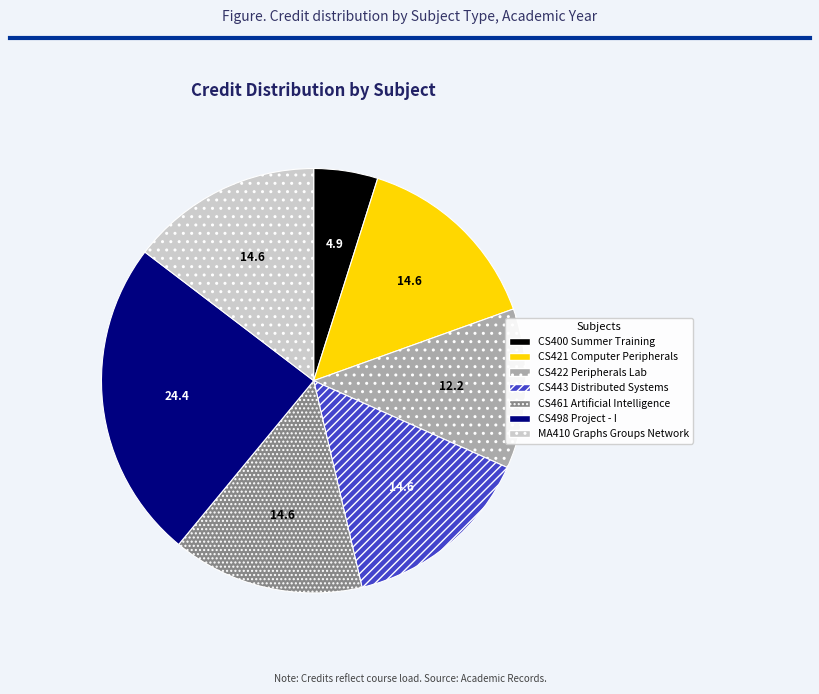

True or false: CS421 Computer Peripherals accounts for 1% of the total.

False